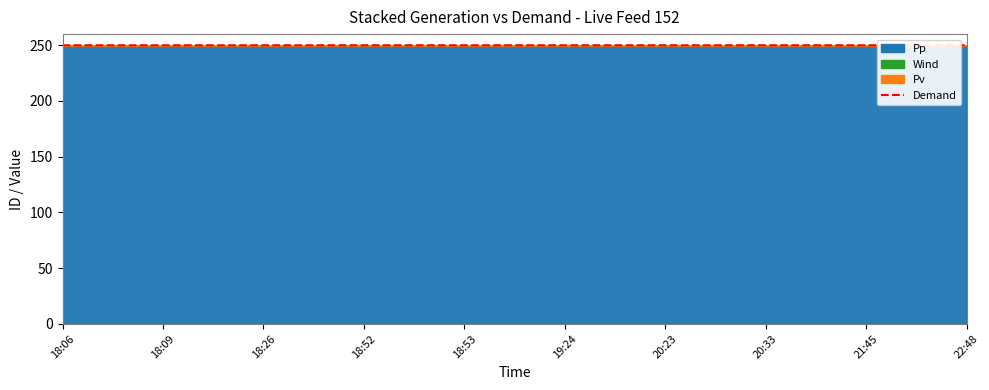

True or false: the data has more than 0 interior local peaks.

False